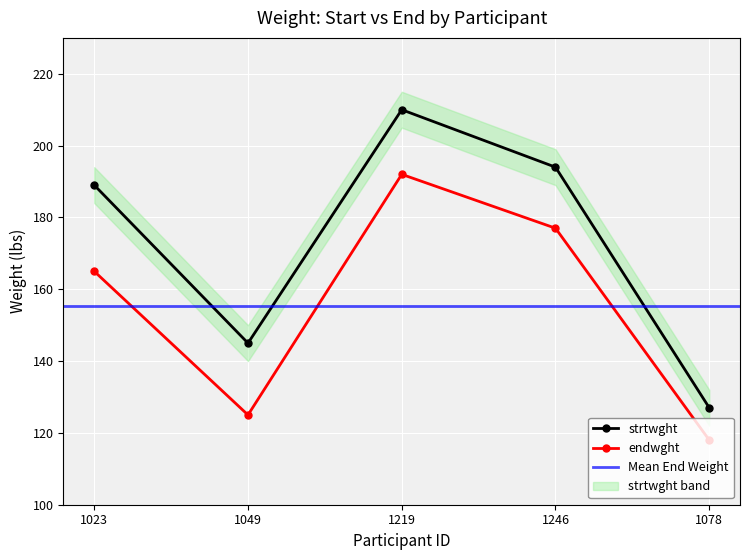

At which label does strtwght reach its minimum?

1078